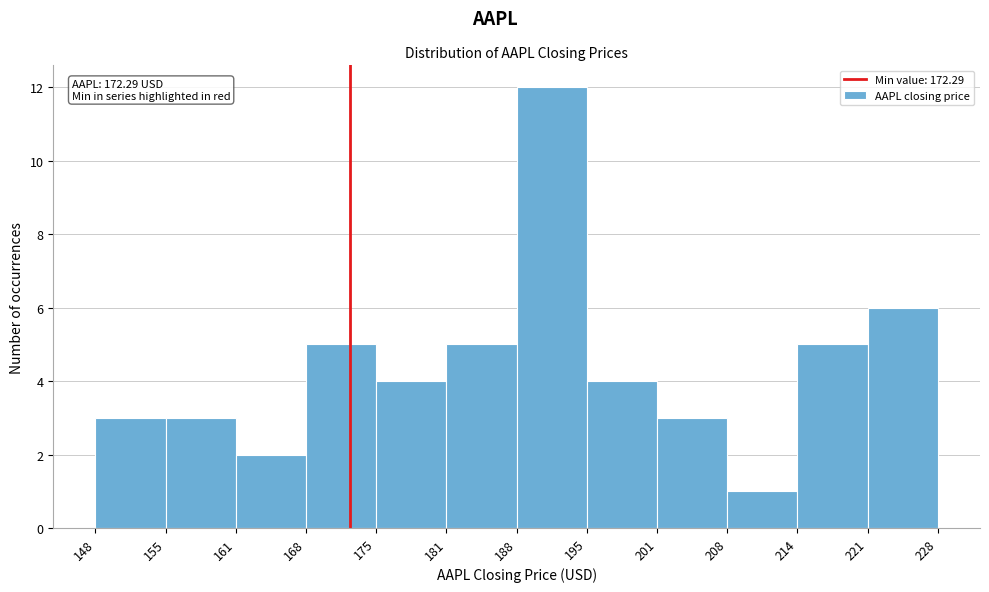

Which range on the x-axis has the tallest bar?

188 to 195